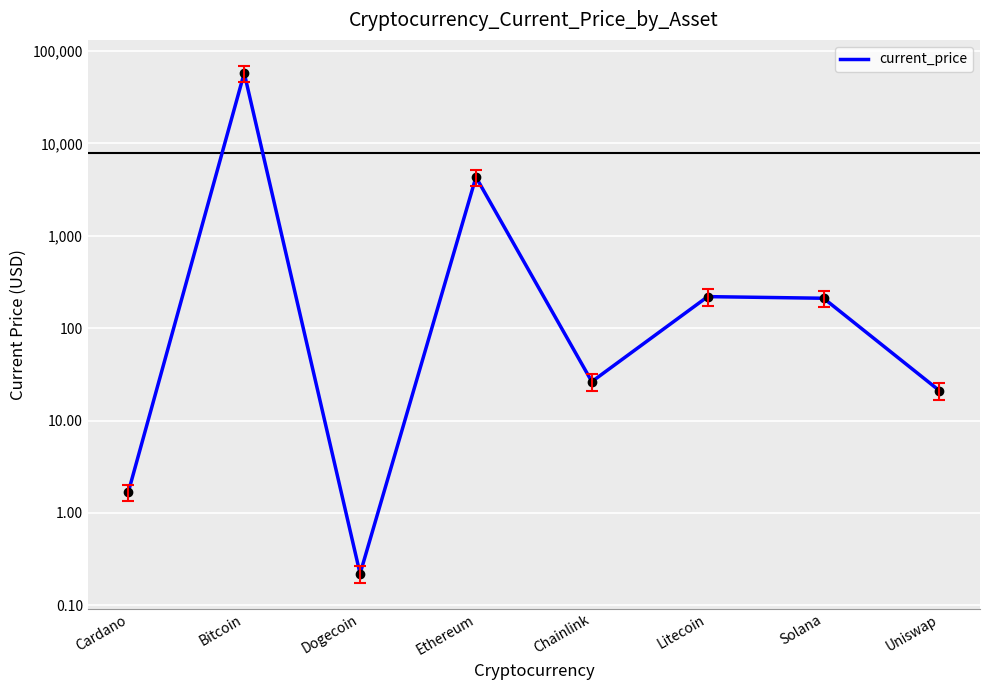

The chart shows a value of 0.6 at Cardano. True or false?

False